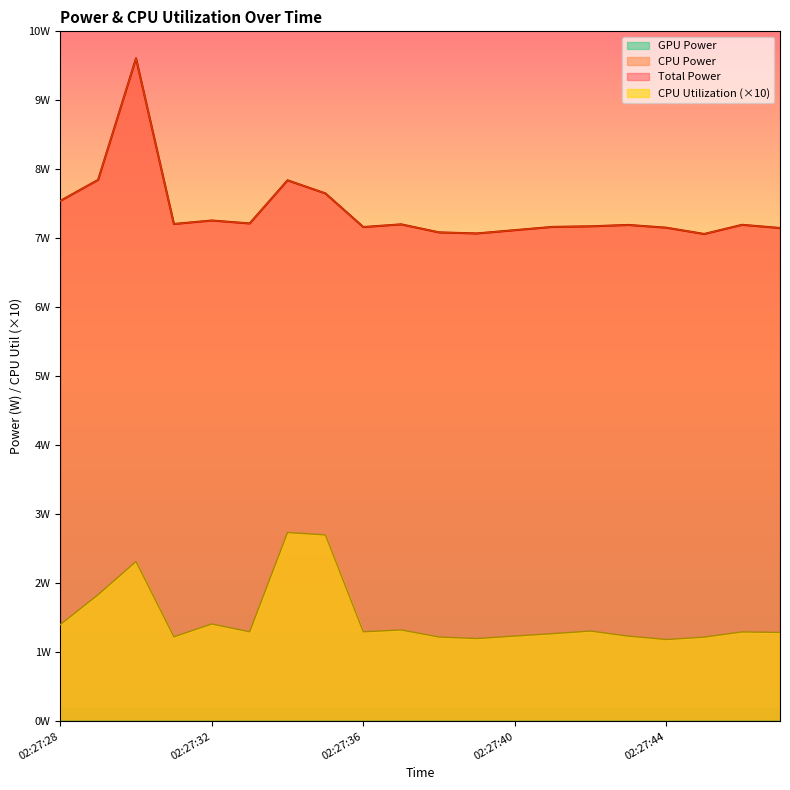

Is it true that CPU Utilization equals 1.3 at 02:27:36?

True